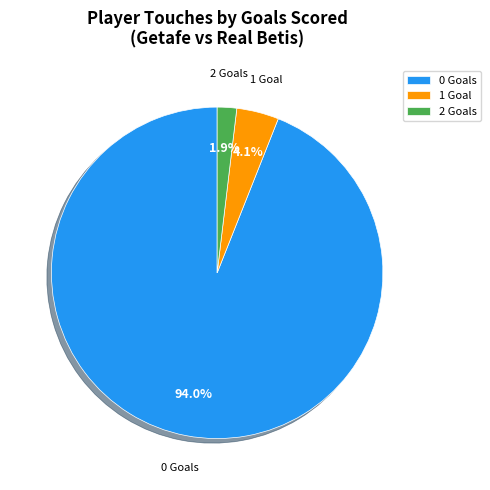

What is the largest slice in the pie chart?

0 Goals